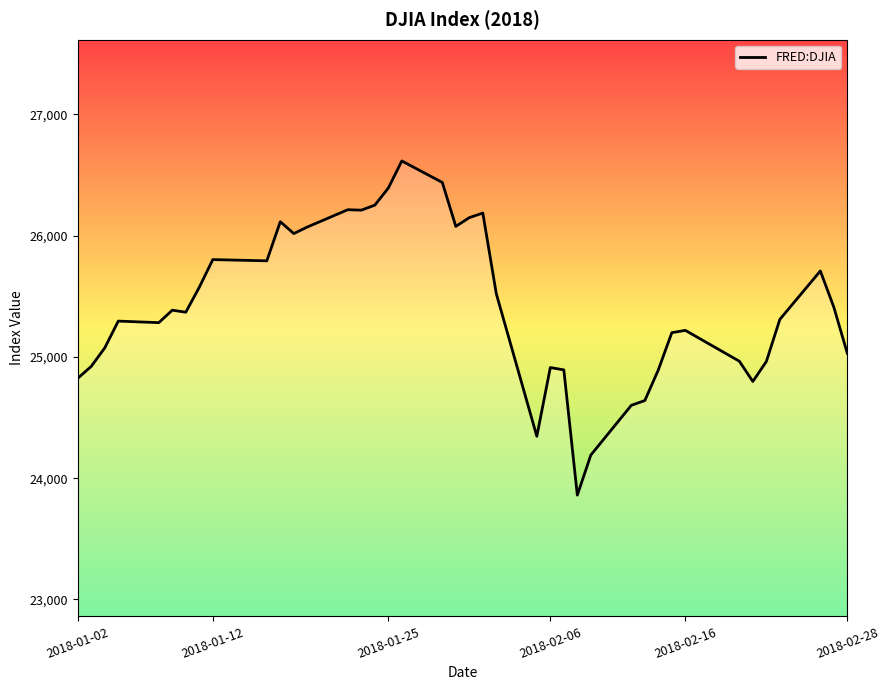

What is the maximum value shown in the chart?

26616.7